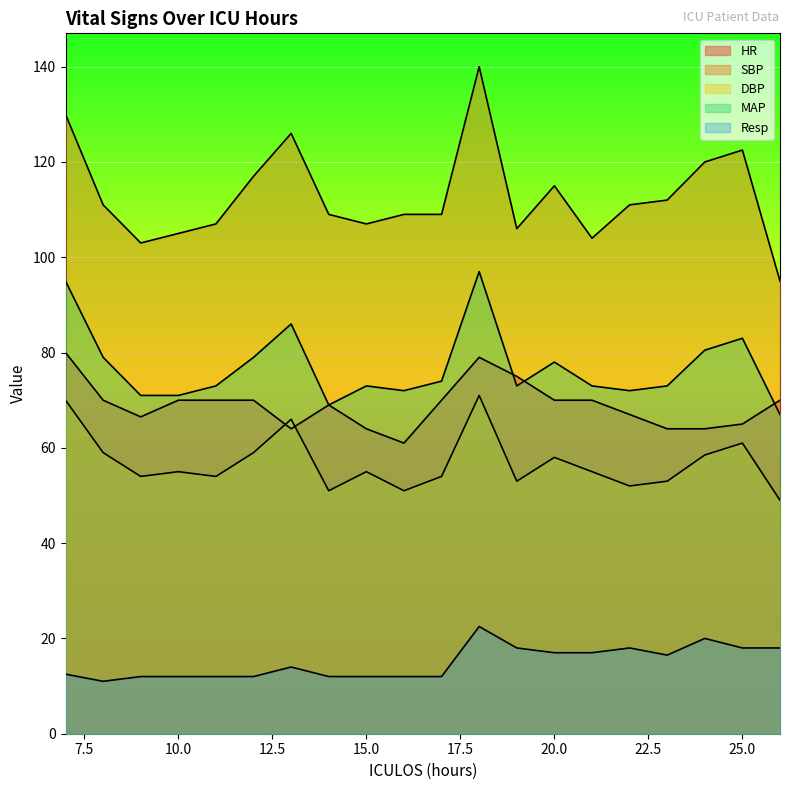

Reading left to right, list all the values displayed in this chart.

HR: 7=80.0	8=70.0	9=66.5	10=70.0	11=70.0	12=70.0	13=64.0	14=69.0	15=64.0	16=61.0	17=70.0	18=79.0	19=75.0	20=70.0	21=70.0	22=67.0	23=64.0	24=64.0	25=65.0	26=70.0
SBP: 7=130.0	8=111.0	9=103.0	10=105.0	11=107.0	12=117.0	13=126.0	14=109.0	15=107.0	16=109.0	17=109.0	18=140.0	19=106.0	20=115.0	21=104.0	22=111.0	23=112.0	24=120.0	25=122.5	26=95.0
DBP: 7=70.0	8=59.0	9=54.0	10=55.0	11=54.0	12=59.0	13=66.0	14=51.0	15=55.0	16=51.0	17=54.0	18=71.0	19=53.0	20=58.0	21=55.0	22=52.0	23=53.0	24=58.5	25=61.0	26=49.0
MAP: 7=95.0	8=79.0	9=71.0	10=71.0	11=73.0	12=79.0	13=86.0	14=69.0	15=73.0	16=72.0	17=74.0	18=97.0	19=73.0	20=78.0	21=73.0	22=72.0	23=73.0	24=80.5	25=83.0	26=67.0
Resp: 7=12.5	8=11.0	9=12.0	10=12.0	11=12.0	12=12.0	13=14.0	14=12.0	15=12.0	16=12.0	17=12.0	18=22.5	19=18.0	20=17.0	21=17.0	22=18.0	23=16.5	24=20.0	25=18.0	26=18.0